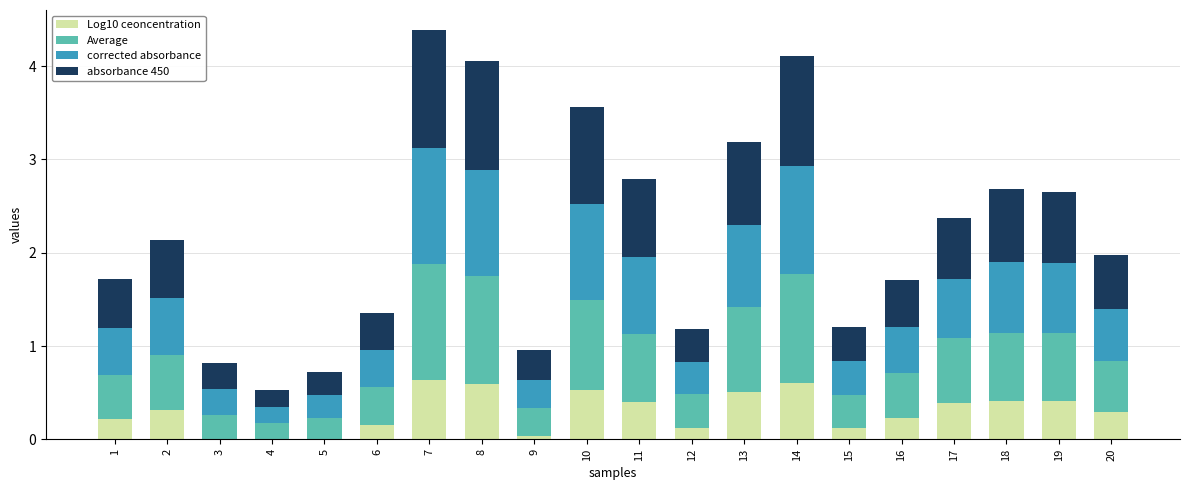

What are all the series names shown in the legend?

Log10 ceoncentration, Average, corrected absorbance, absorbance 450